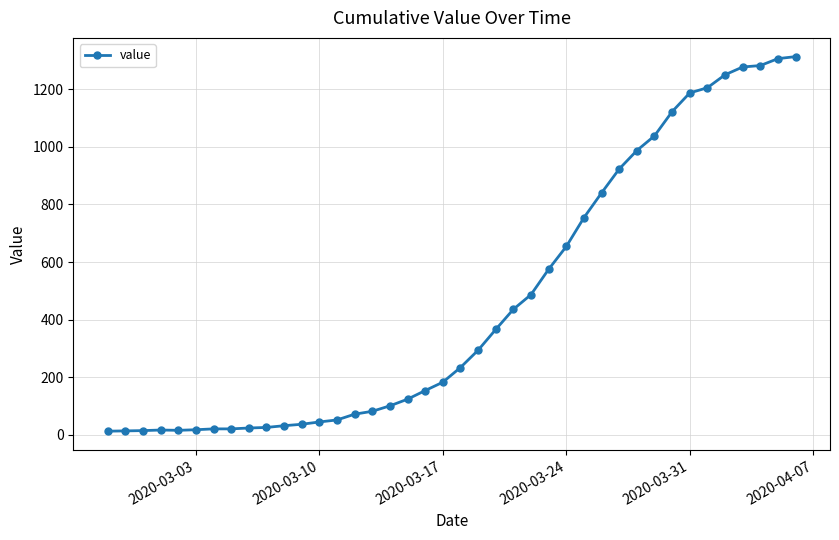

What is the maximum value shown in the chart?

1313